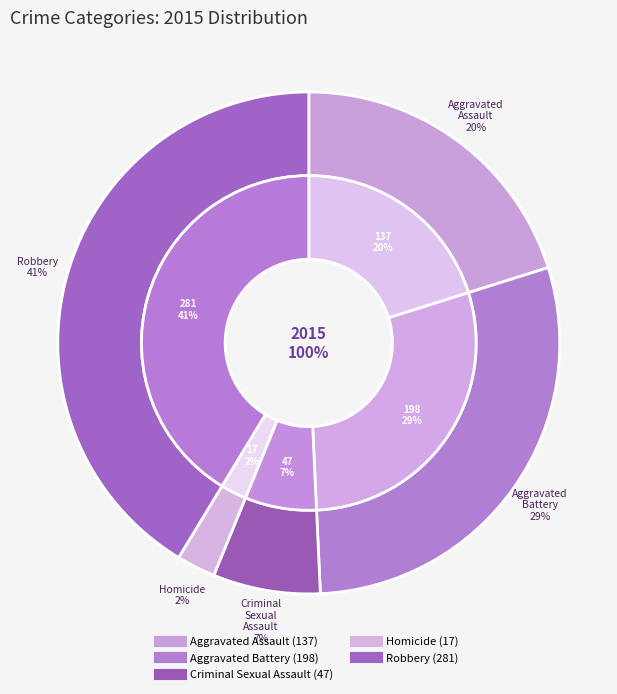

To the nearest percent, what percentage of the pie is Homicide?

2%